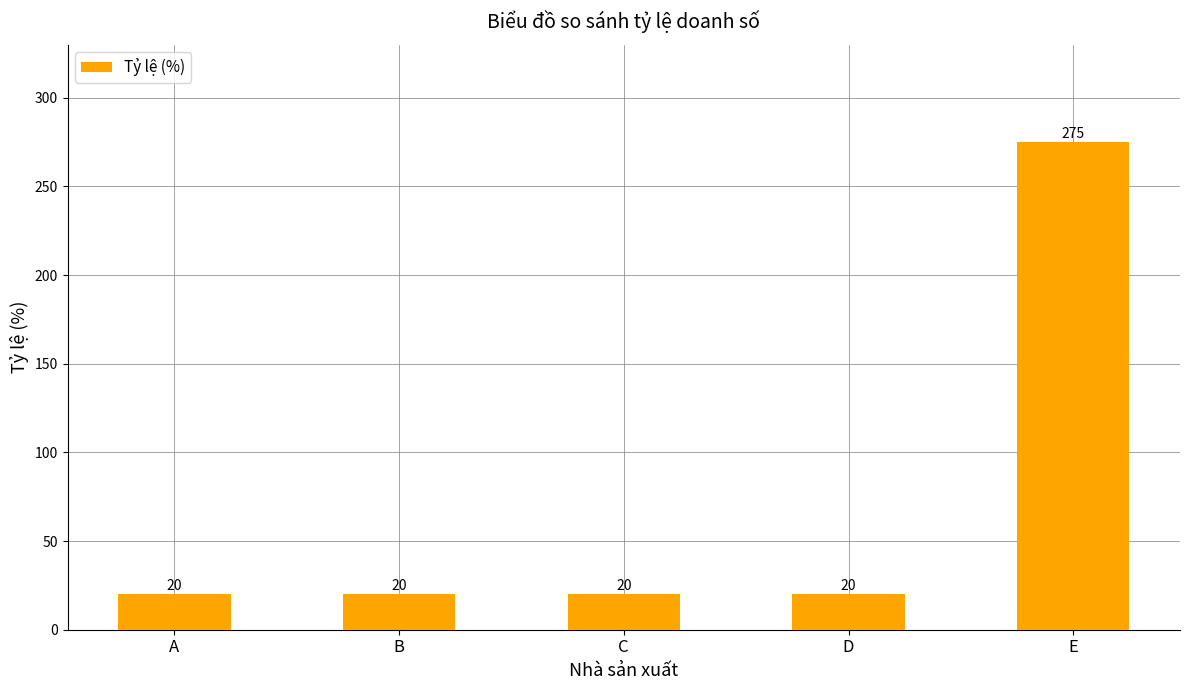

Between D and E, which is larger?

E